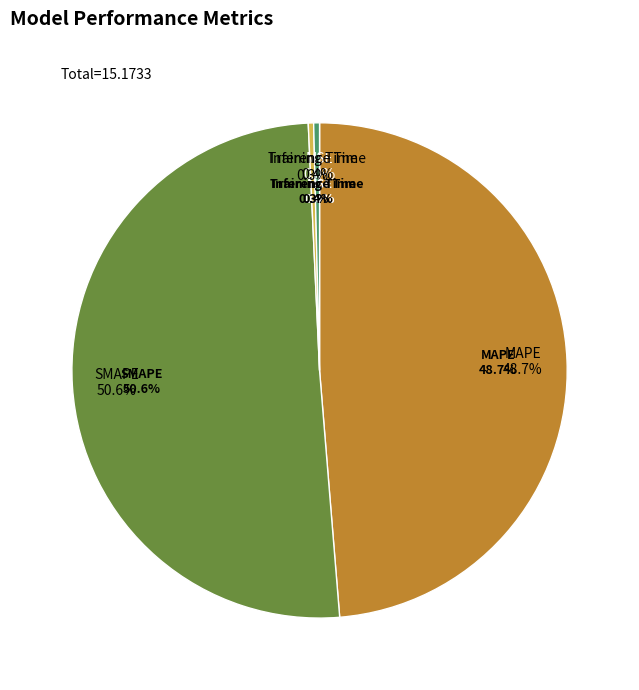

Which slice is the largest?

SMAPE